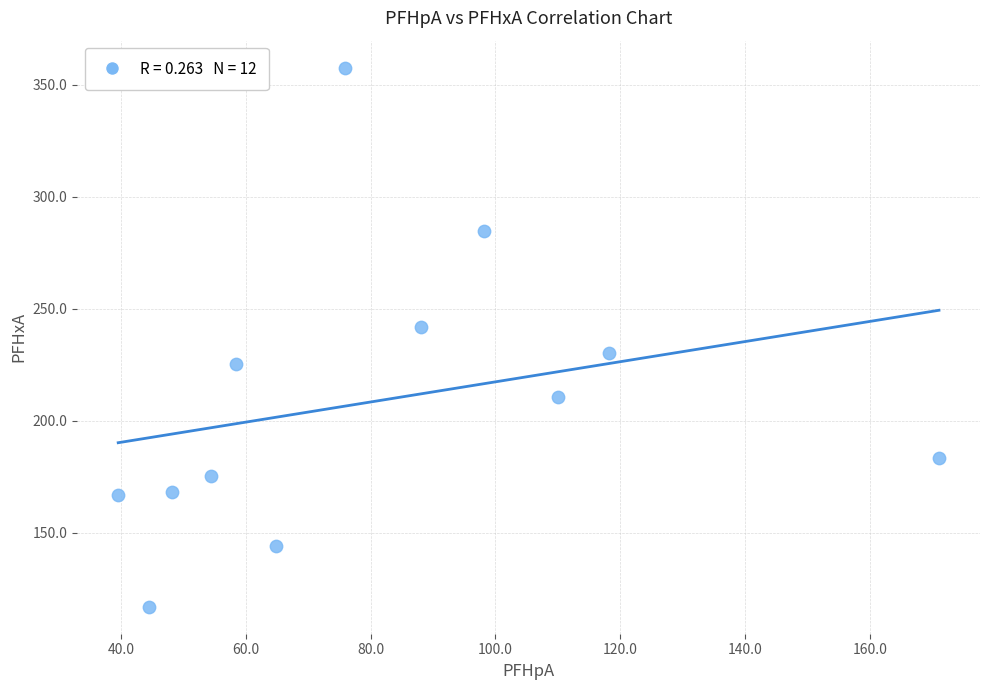

What is the average X value?

80.9